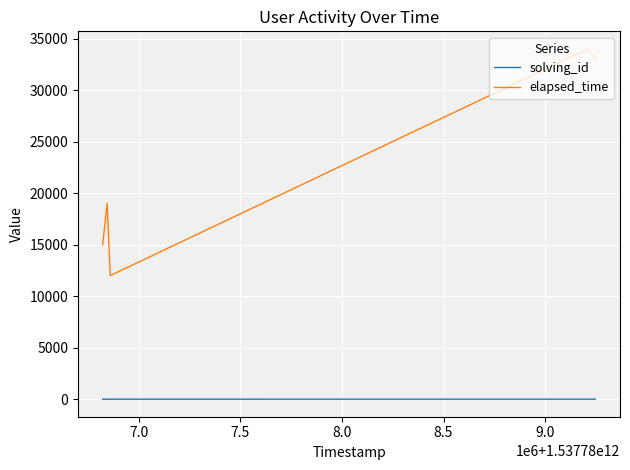

Which series has the largest total across all categories?

elapsed_time